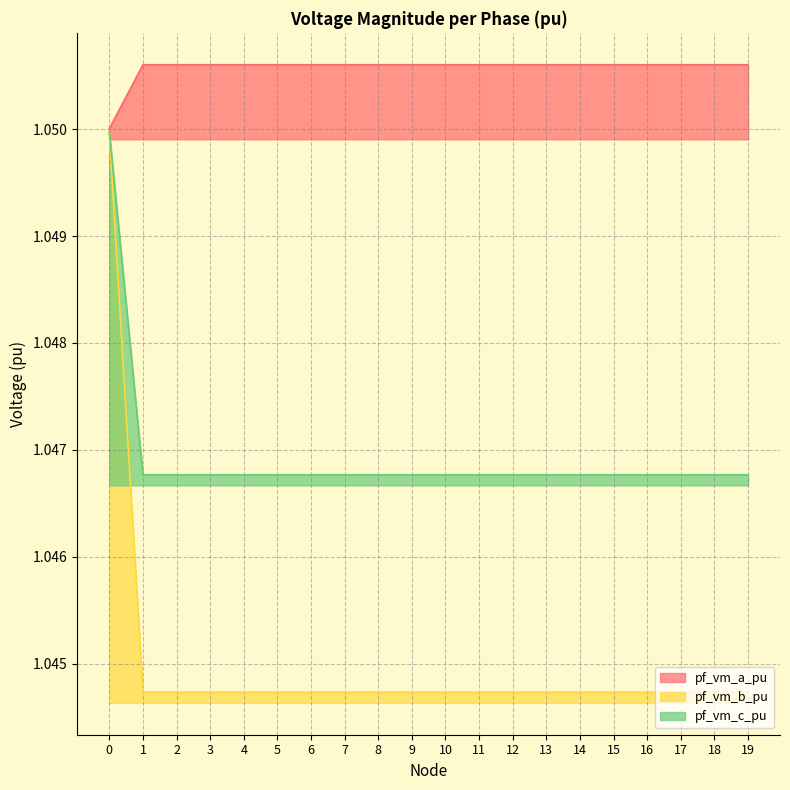

Is it true that pf_vm_c_pu equals 0.5 at 13?

False